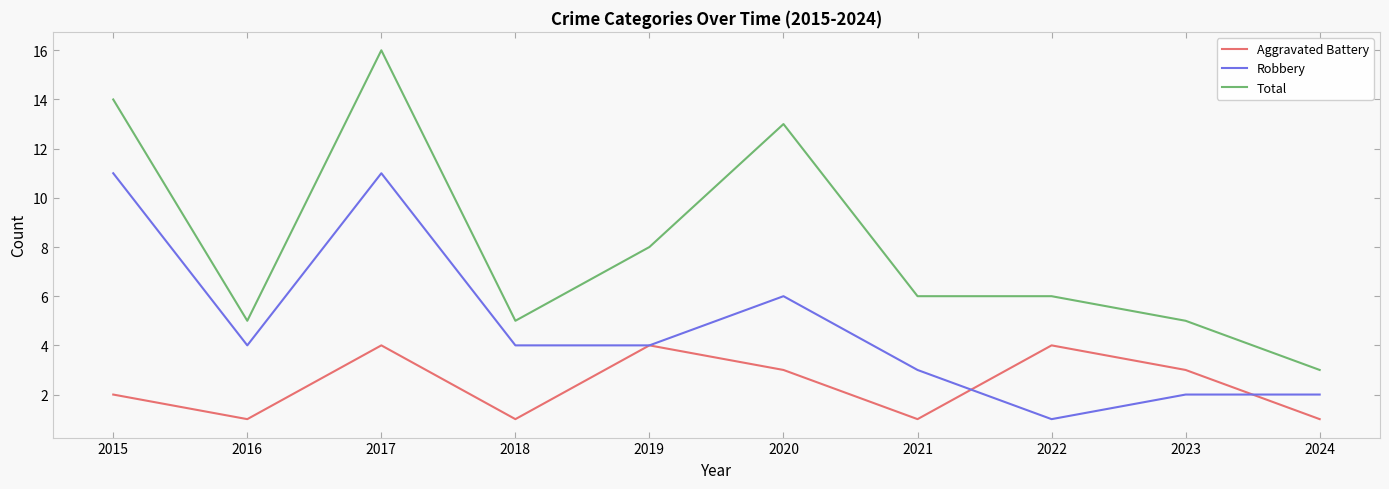

What is the sum of all Total values?

81